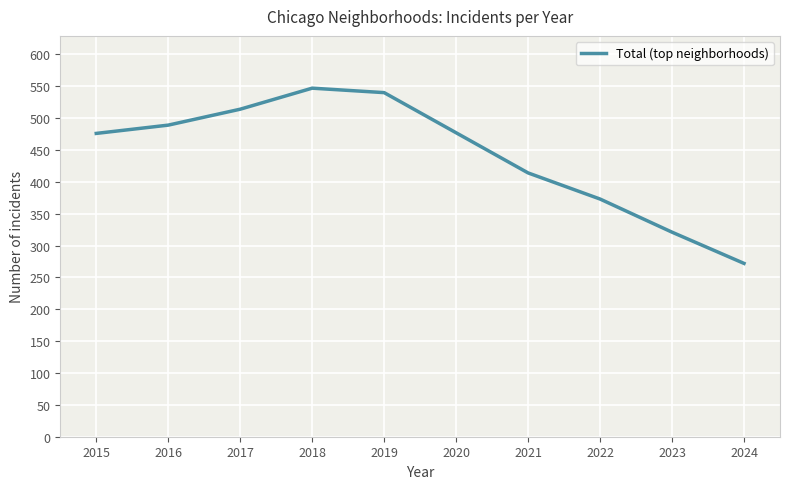

Is this an area chart (filled region under the line)?

No